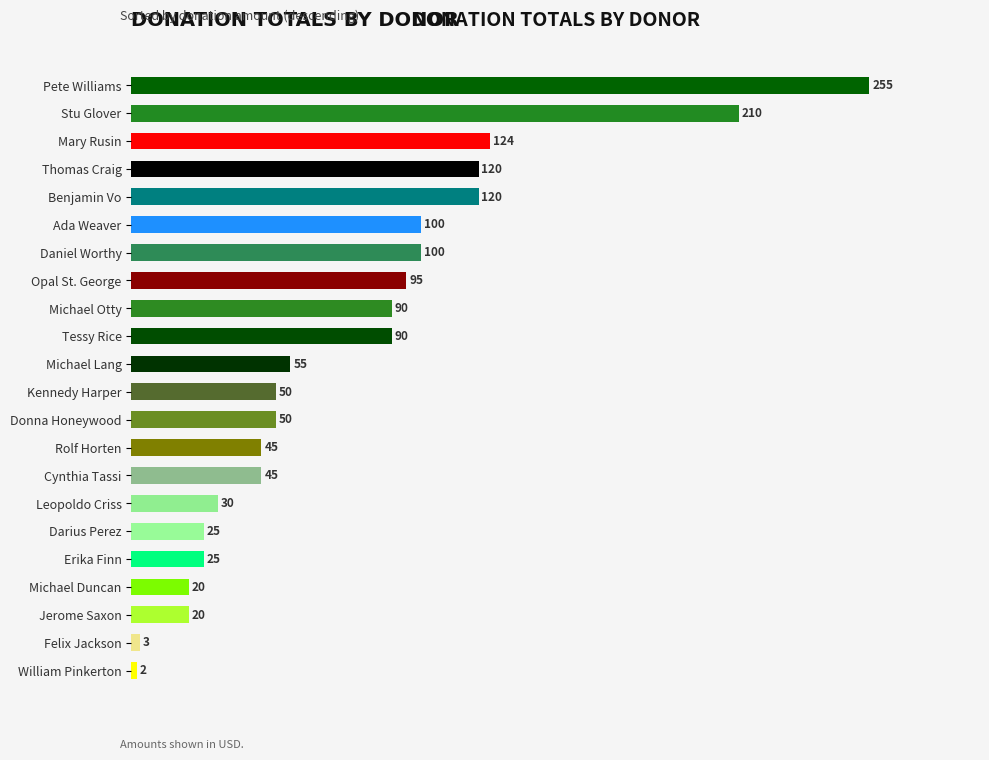

What is the difference between the second highest and second lowest values?

207